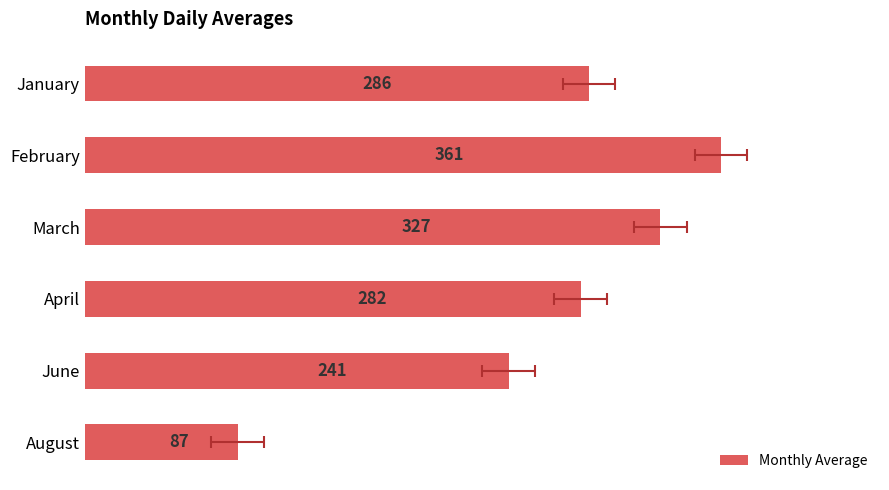

What is the sum of the values at March and April?

608.5